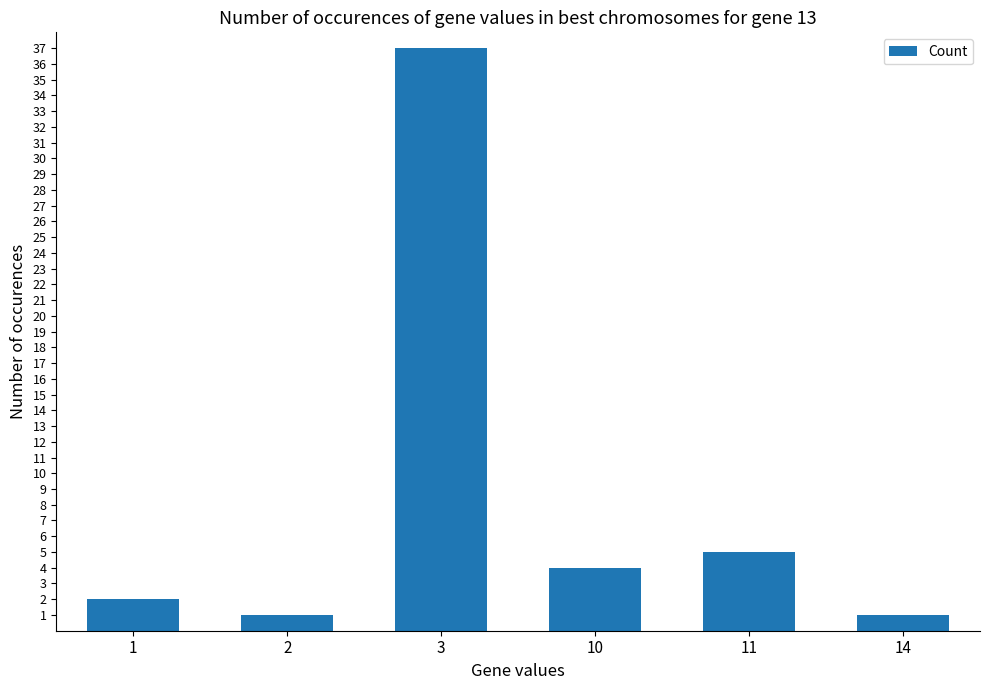

How many data points are less than 4?

3